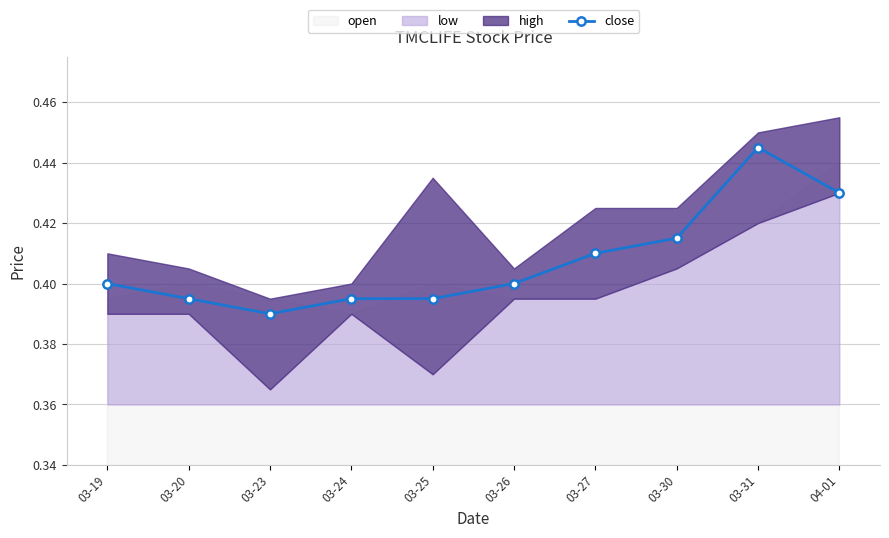

What is the average value?

0.4